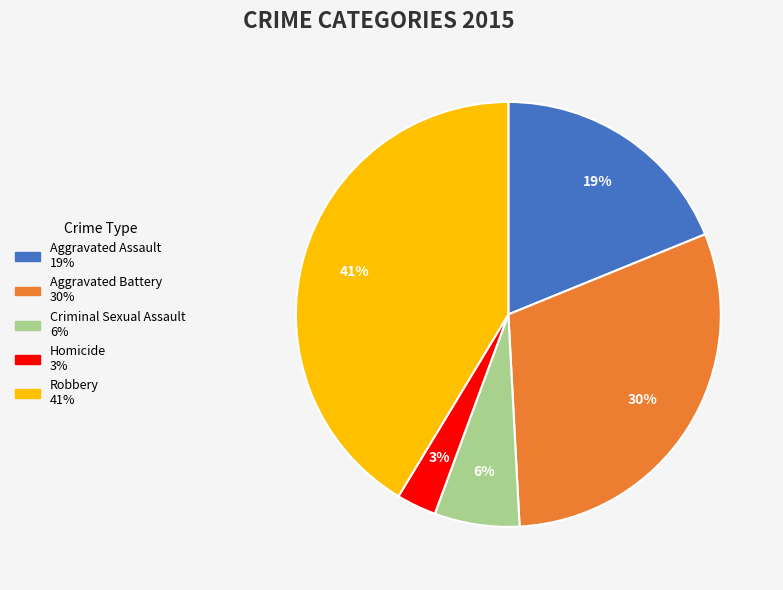

Combined, do Robbery and Criminal Sexual Assault account for over 50%?

No